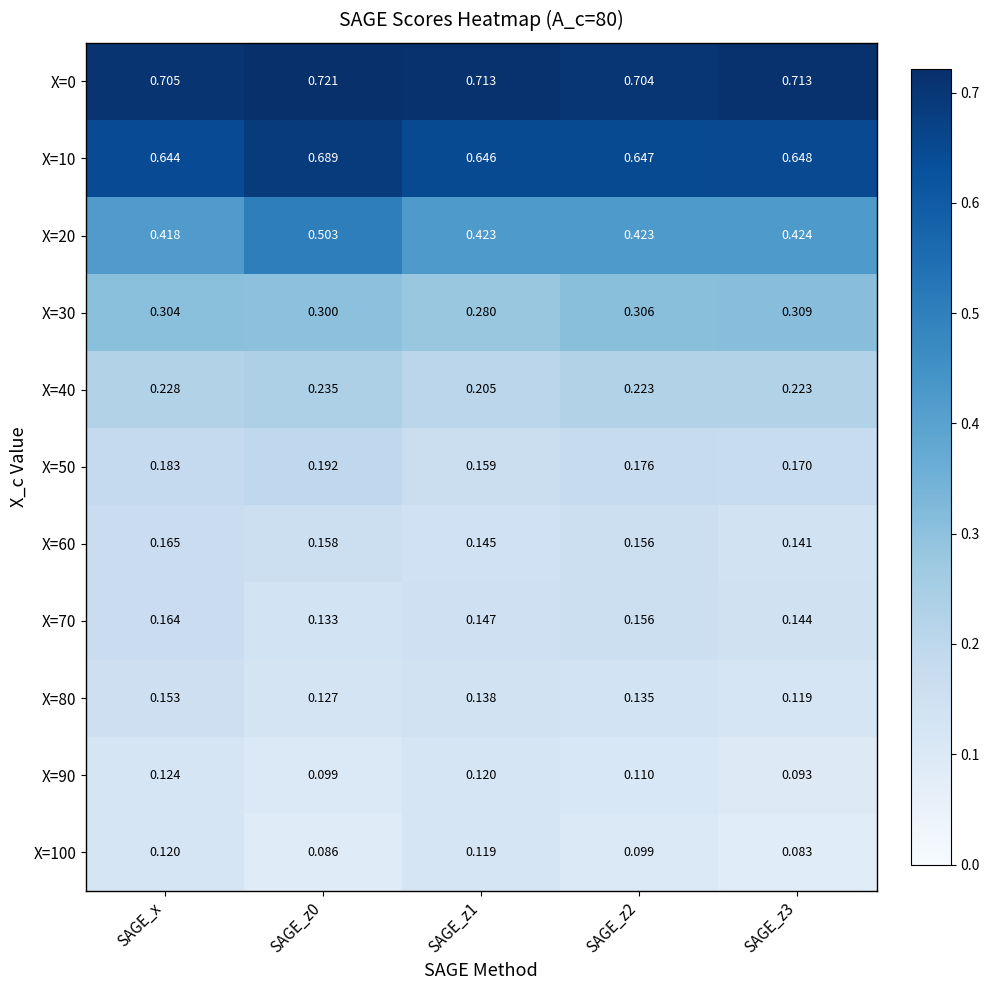

Which category has the highest value in the X=70 series?

SAGE_x